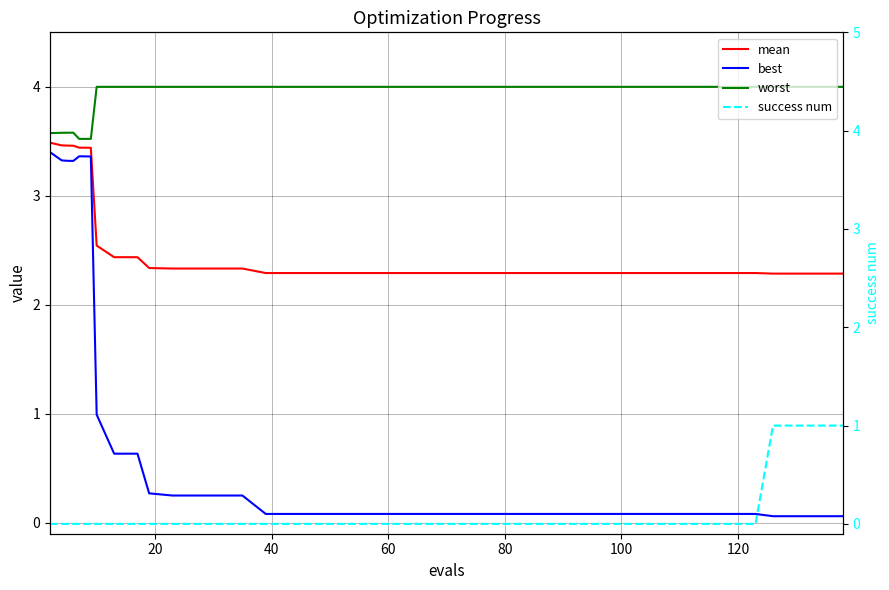

What is the label of the 37th point from the right?

60